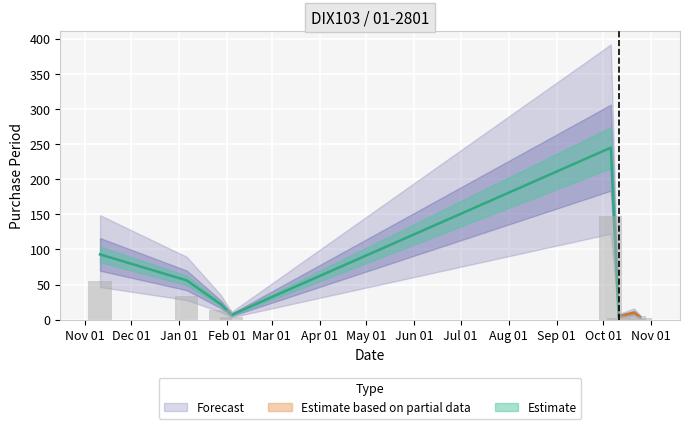

What is the difference between the maximum and second lowest values?

240